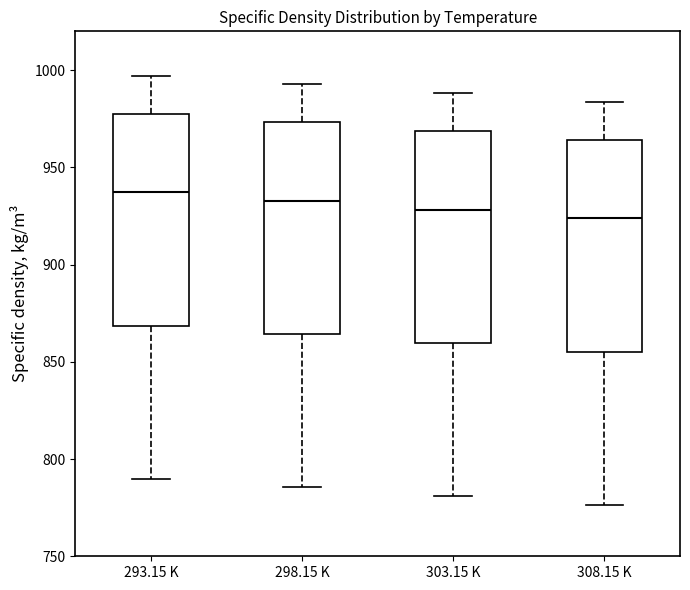

Reading left to right, read every box against the y-axis: the position of its median line, the range the box covers, and the ends of its whiskers. The values are not printed on the chart, so give them approximately, as read against the axis.

293.15 K: median 935, box 870 to 980, whiskers 790 to 995
298.15 K: median 935, box 865 to 975, whiskers 785 to 995
303.15 K: median 930, box 860 to 970, whiskers 780 to 990
308.15 K: median 925, box 855 to 965, whiskers 775 to 985